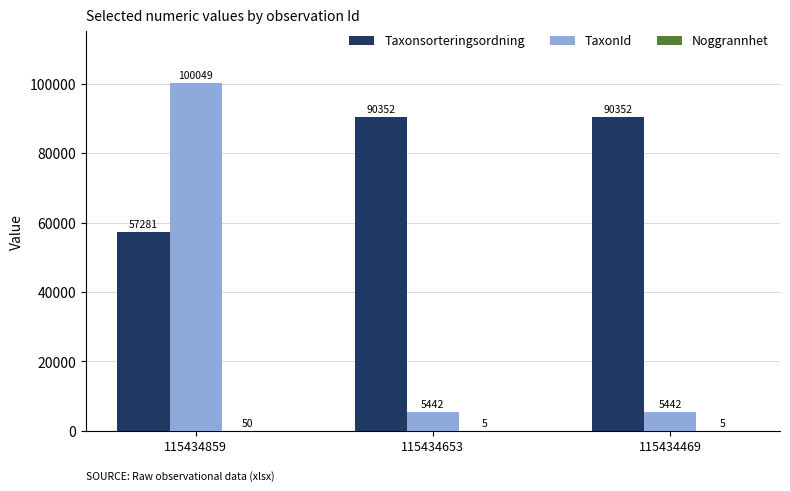

Is it true that Taxonsorteringsordning equals 90352 at 115434469?

True